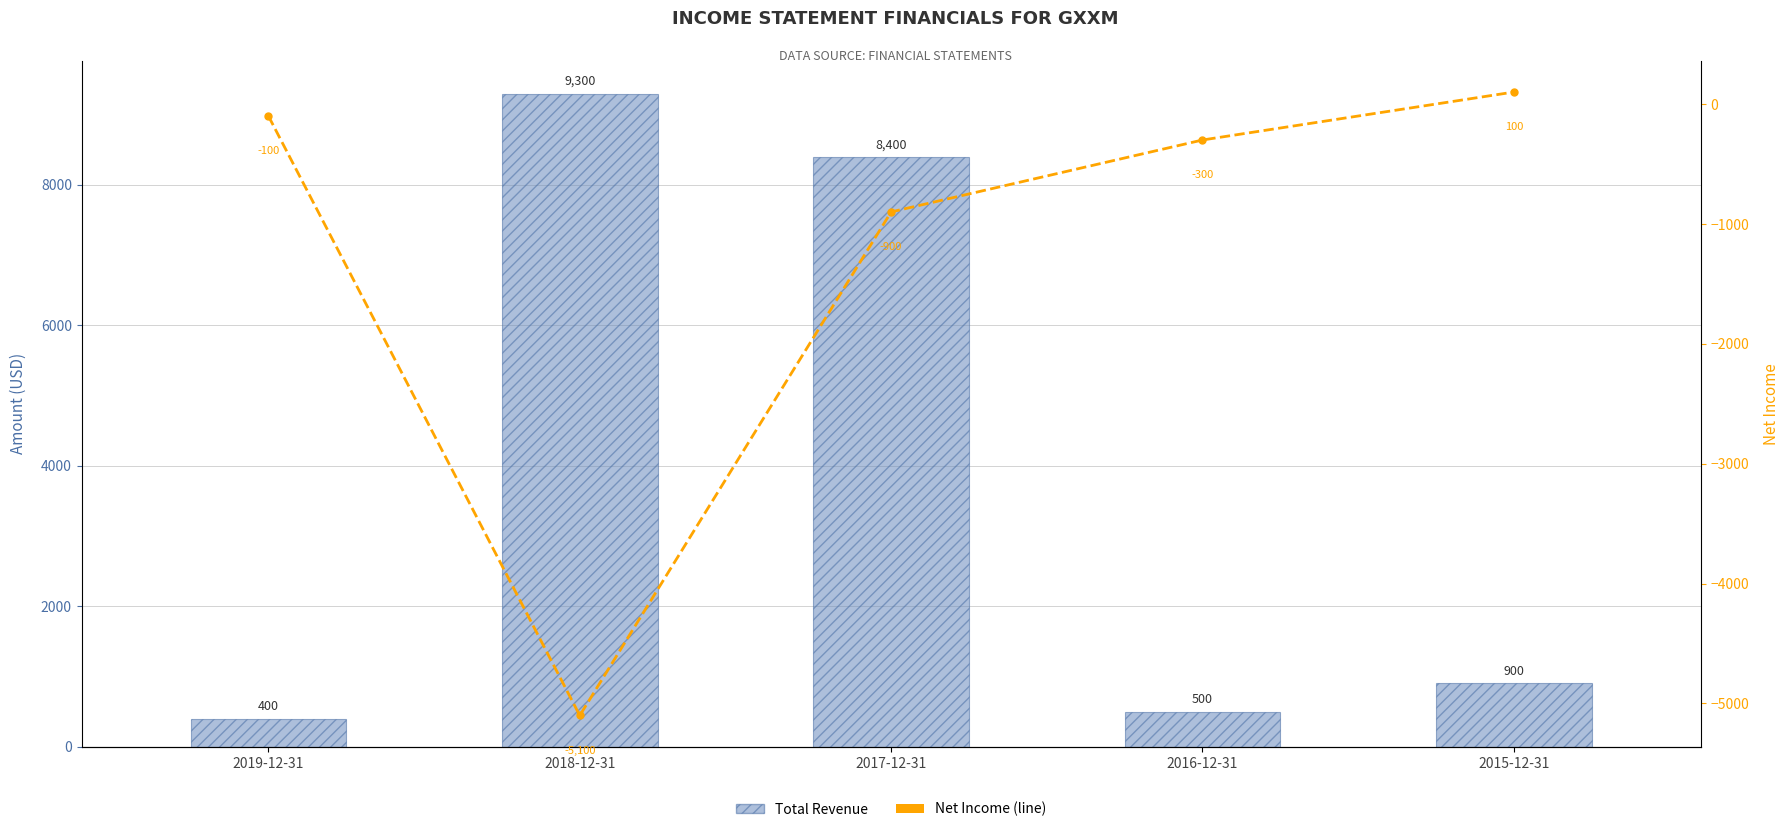

What position from the right is 2017-12-31?

3